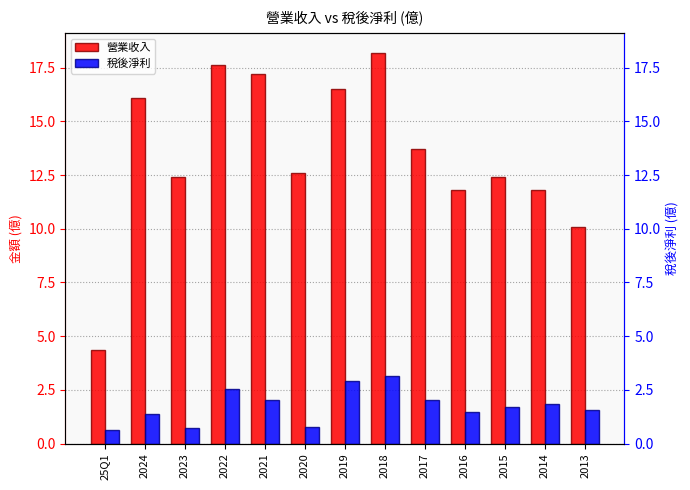

Rank the series at 2022 from highest to lowest value.

營業收入, 稅後淨利